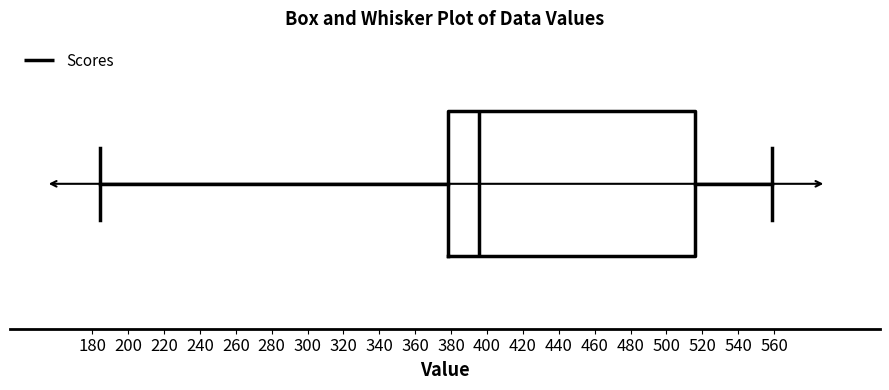

Transcribe this box plot: give where the median line is, the range the box spans, and where the two whiskers end, as read against the x-axis. The values are not printed on the chart, so give them approximately, as read against the axis.

median 396, box 378 to 516, whiskers 184 to 560